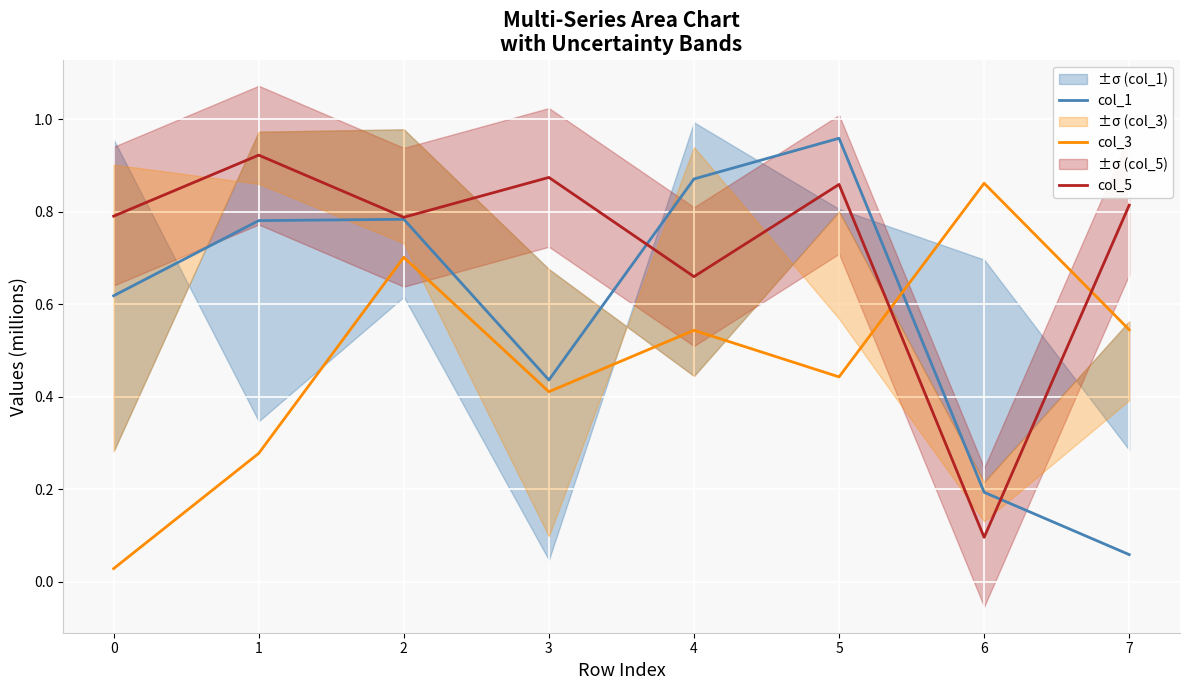

Is the value of col_1 at 0 greater than the value of col_5 at 6?

Yes